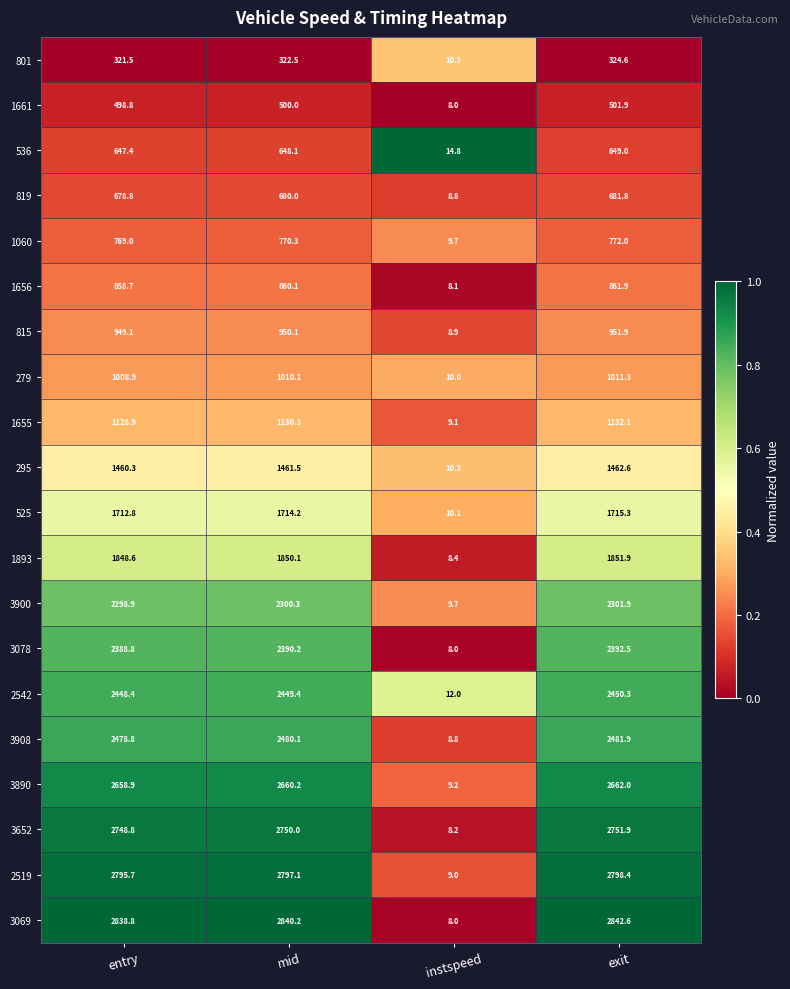

The value of 3908 at entry is 2478.8. True or false?

True